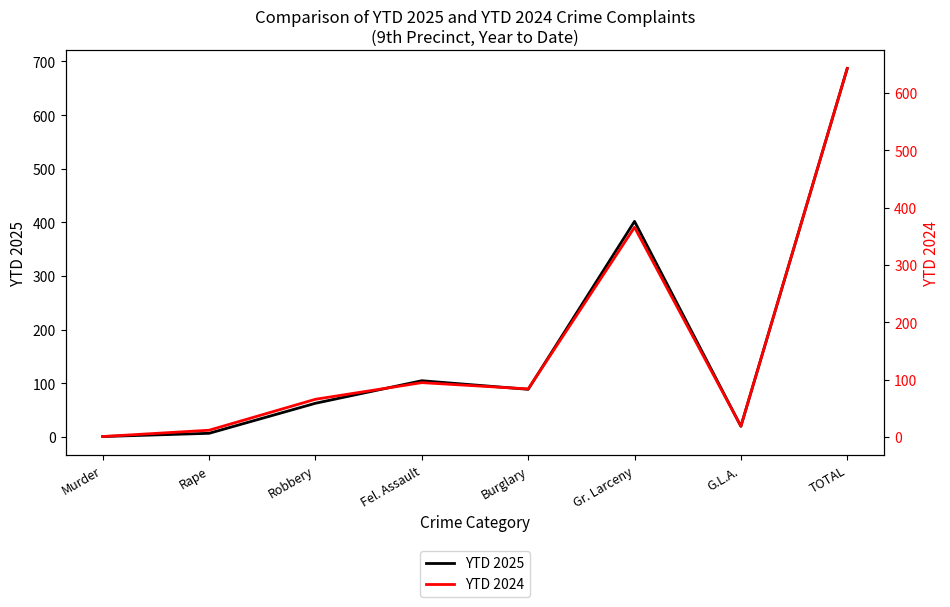

At which label is YTD 2024 closest to 322?

Gr. Larceny